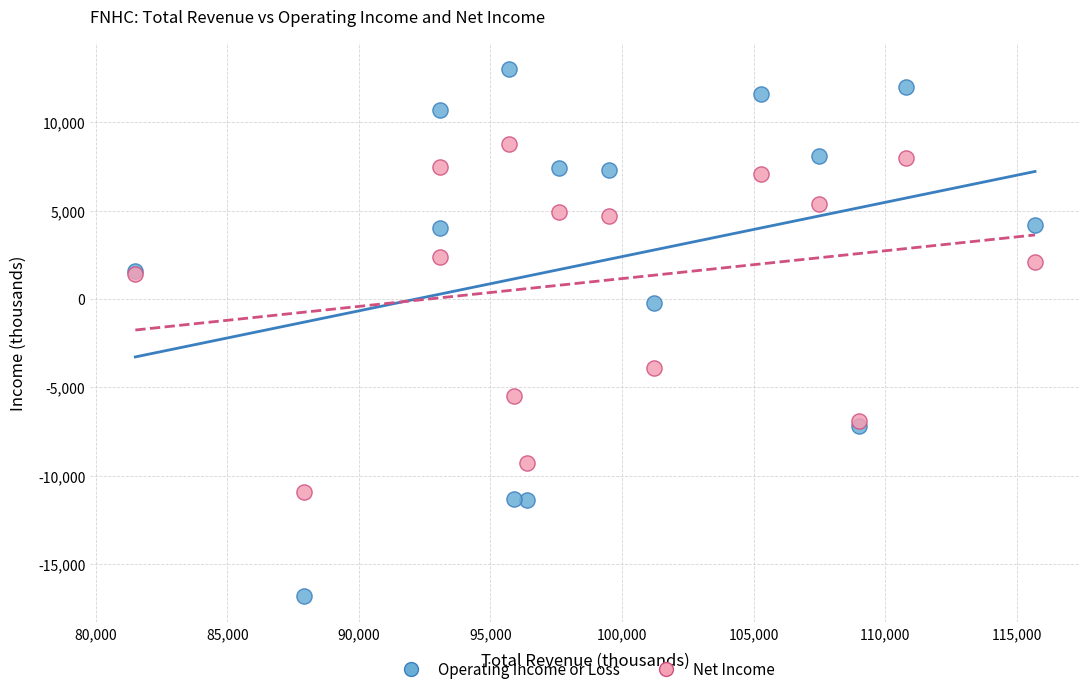

In the Net Income series, what Y value is closest to -1050?

1400